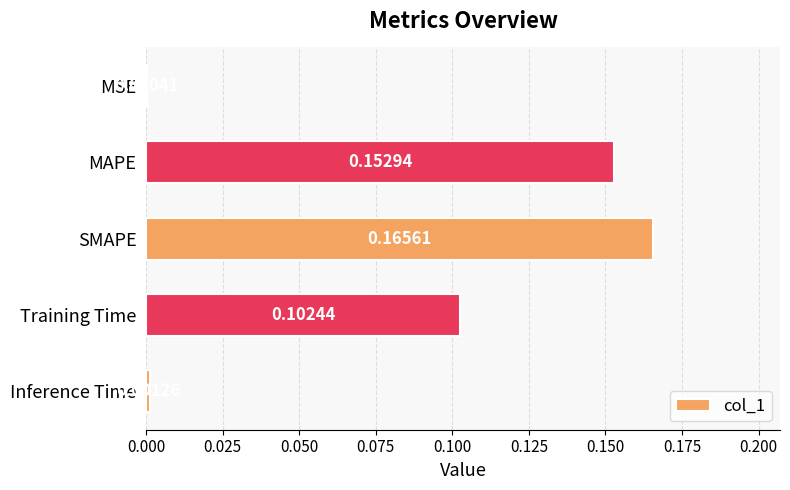

At which category does the chart reach its peak across all series?

SMAPE